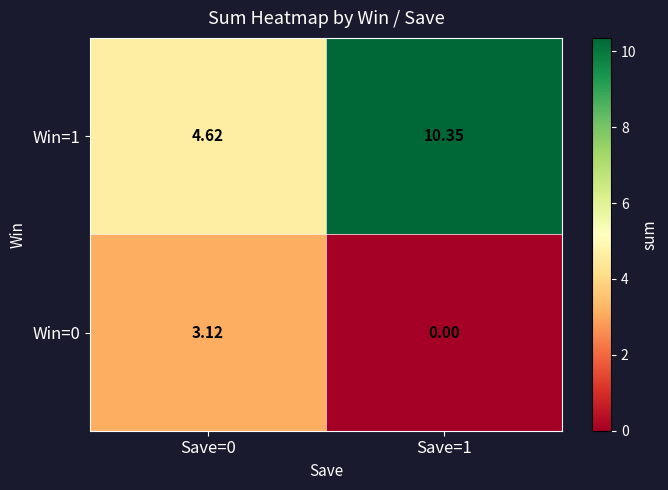

Is the value of Win=1 at Save=0 greater than the value of Win=0 at Save=0?

Yes